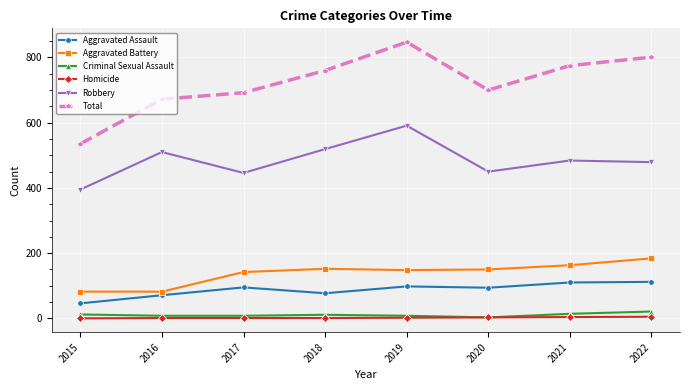

True or false: Robbery has more than 0 points higher than both neighbors.

True